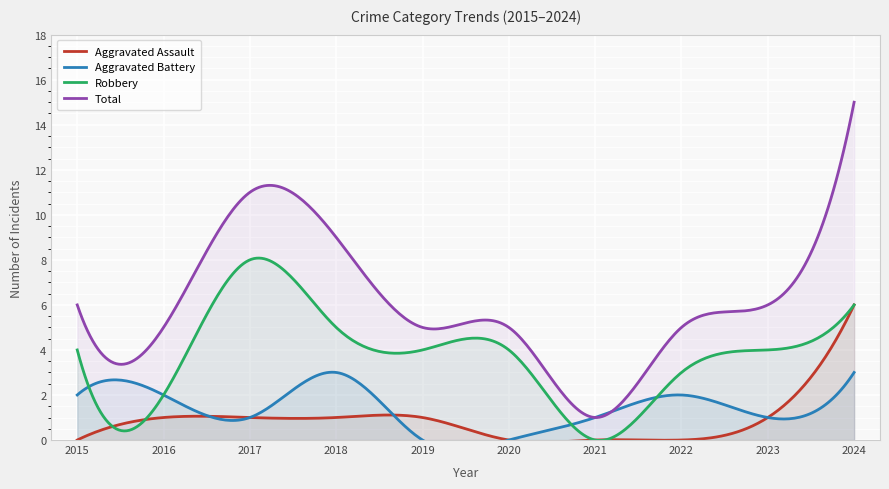

Is it true that Robbery equals 6 at 2024?

True